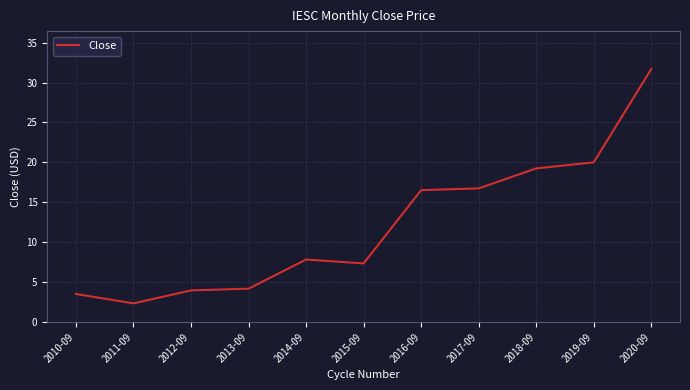

True or false: the data shows 20.0 at 2019-09.

True